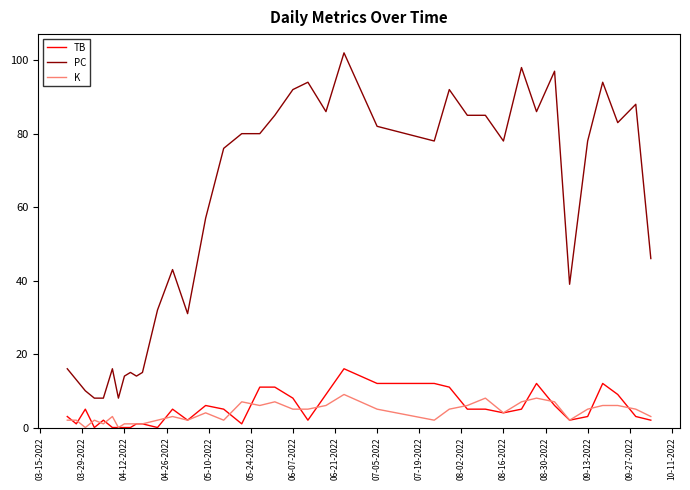

True or false: PC has more than 1 interior local peaks.

True